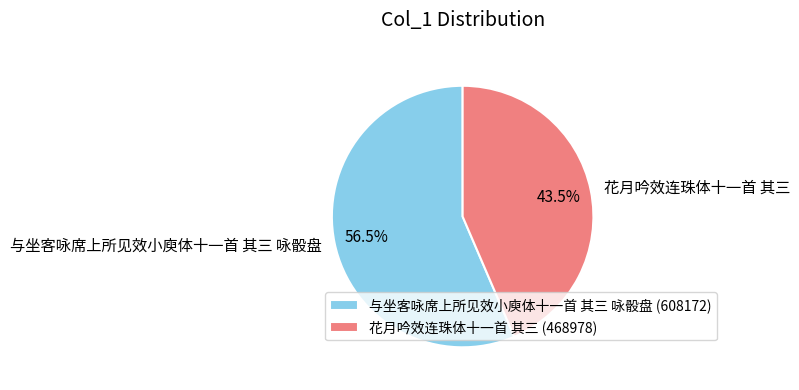

How many slices are in this pie chart?

2